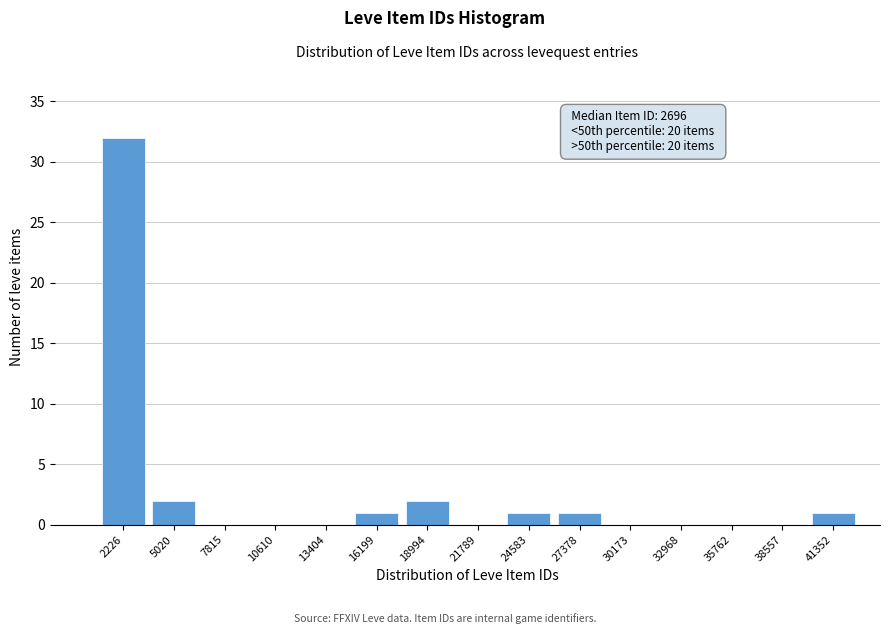

Reading right to left, what are all the values shown in this chart?

41352=1	38557=0	35762=0	32968=0	30173=0	27378=1	24583=1	21789=0	18994=2	16199=1	13404=0	10610=0	7815=0	5020=2	2226=32